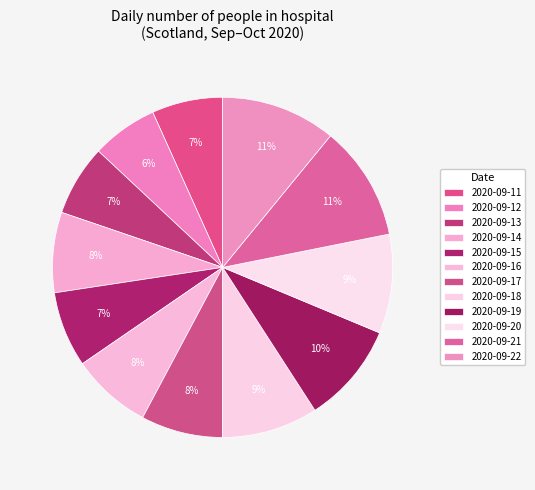

What percentage is the 2020-09-11 slice, to the nearest percent?

7%